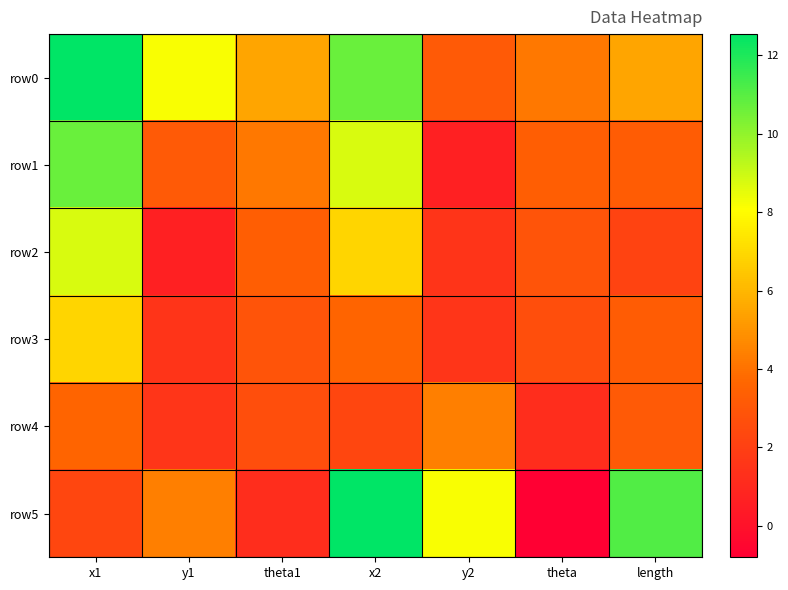

Which has a higher value, x2 or y2?

x2